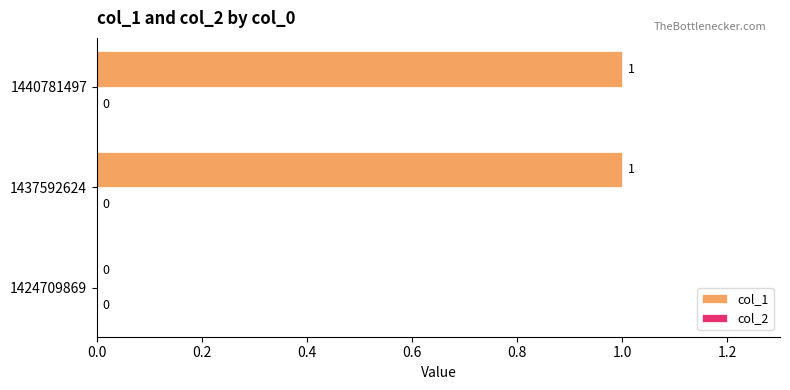

Are the bars horizontal?

Yes